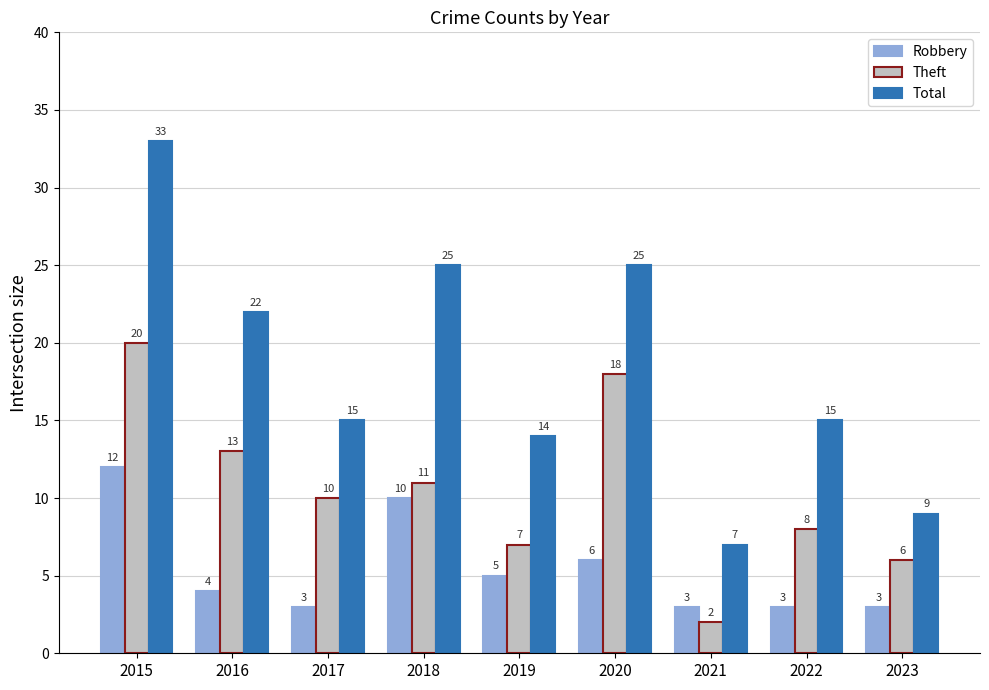

At which category is the sum across all series the highest?

2015